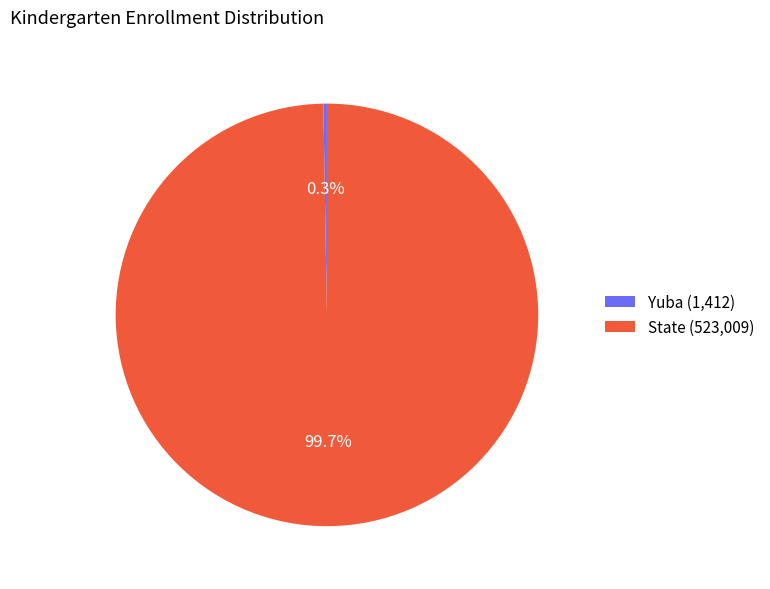

What percentage is NOT represented by State (523,009)?

0.3%